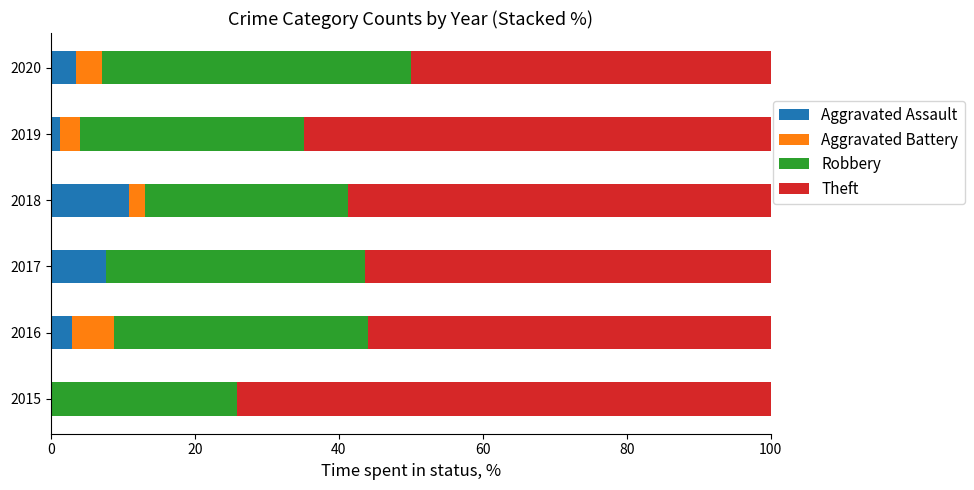

The Aggravated Assault series shows 2.9 at 2016. True or false?

True